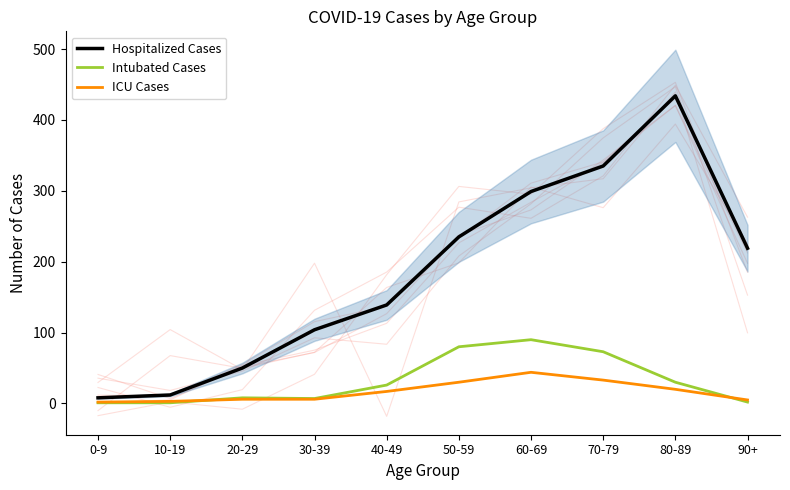

What are all the series names shown in the legend?

Hospitalized Cases, Intubated Cases, ICU Cases